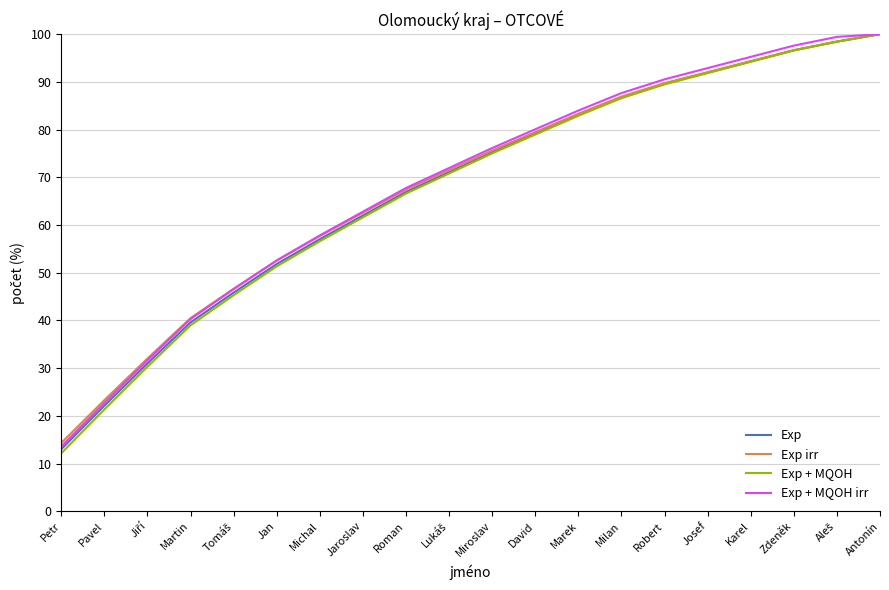

Between Marek and Zdeněk, which series saw the biggest shift?

Exp + MQOH